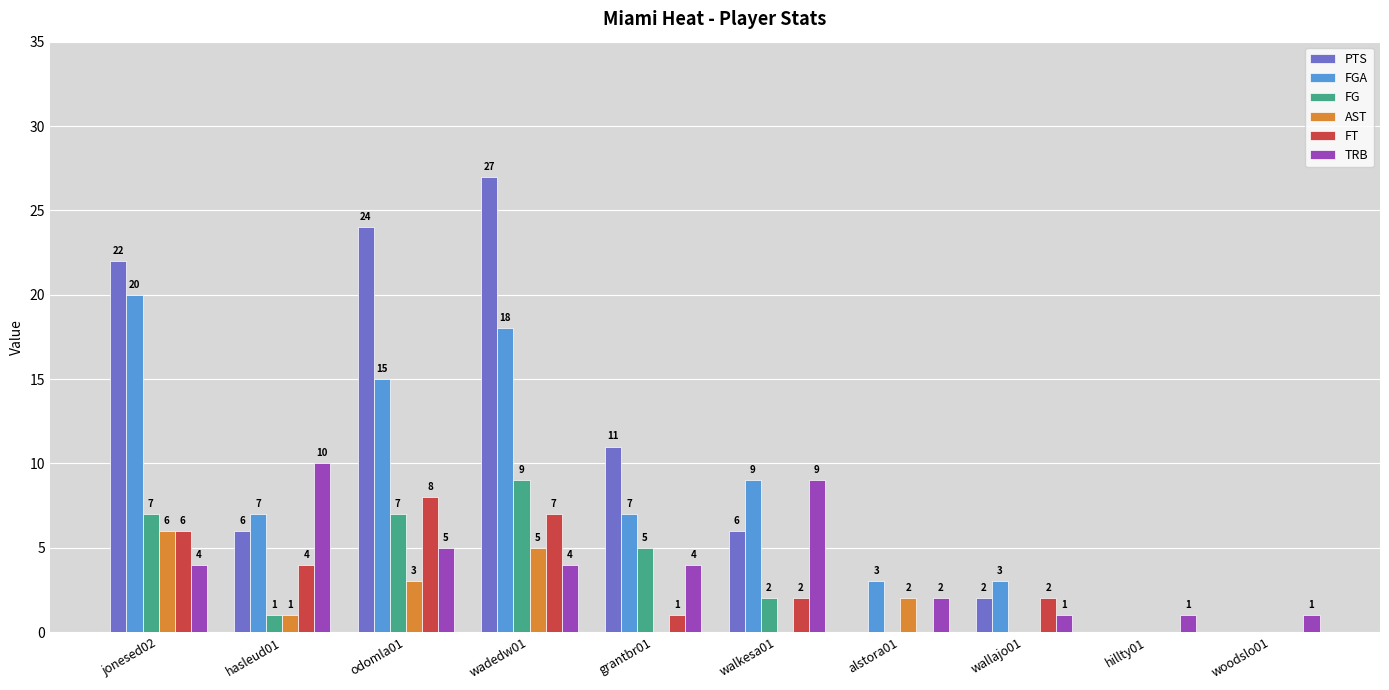

Count the FG values in the range 0 to 7.

9